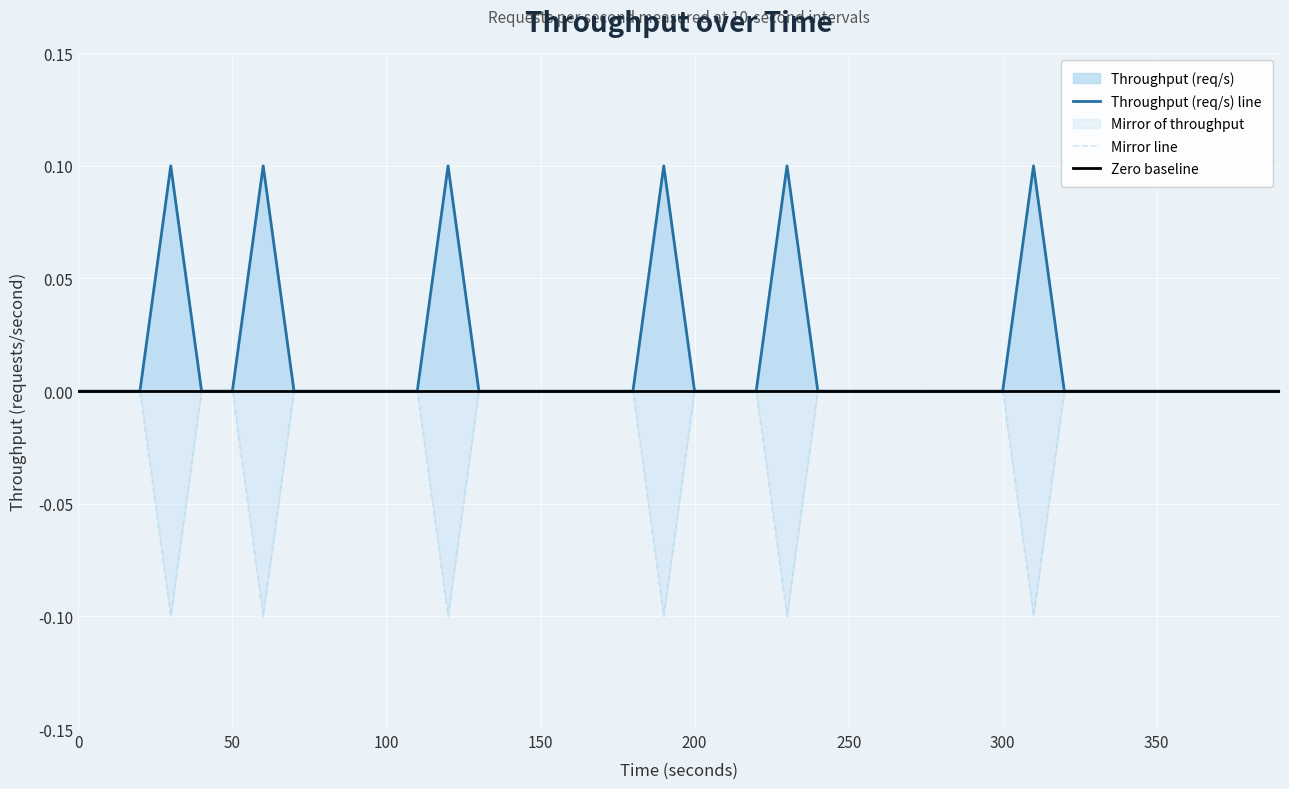

The value at 250 is 0.1. True or false?

False